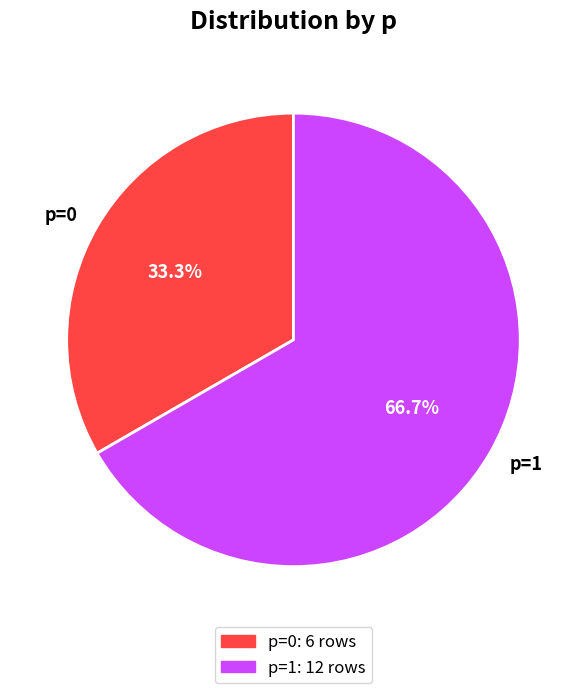

Between p=0 and p=1, which is larger?

p=1